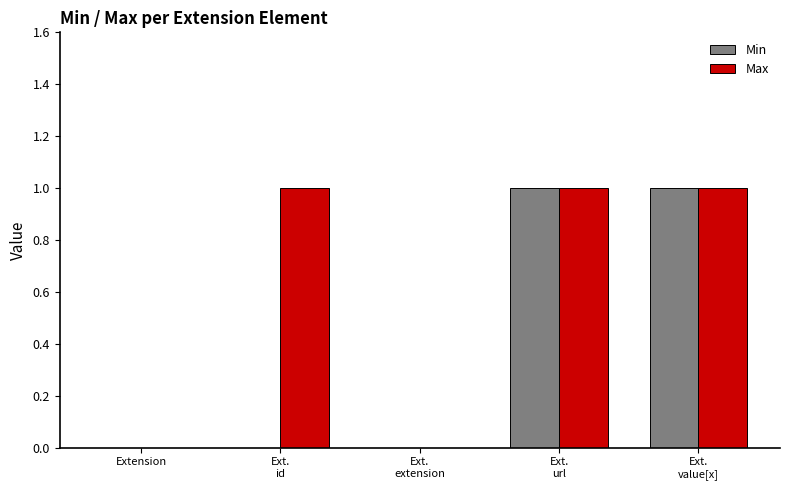

What is the approximate value of Max at Ext.
url?

1